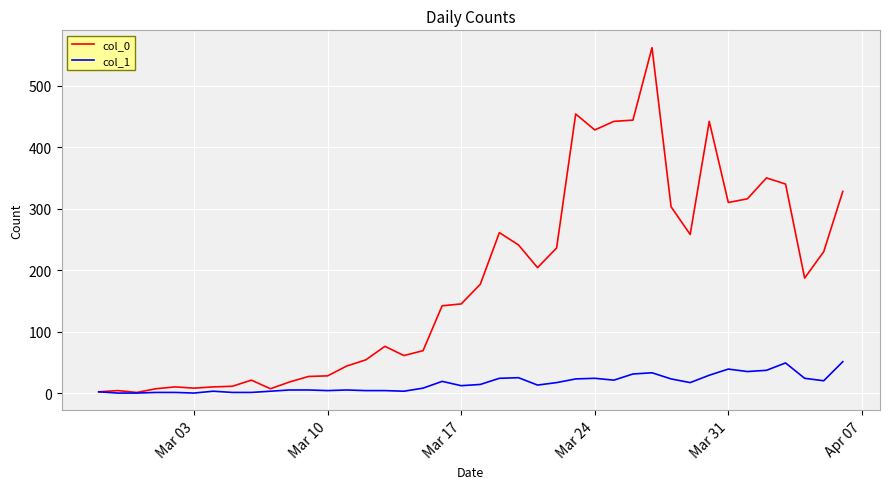

Rank the series by their maximum value, from lowest to highest.

col_1, col_0